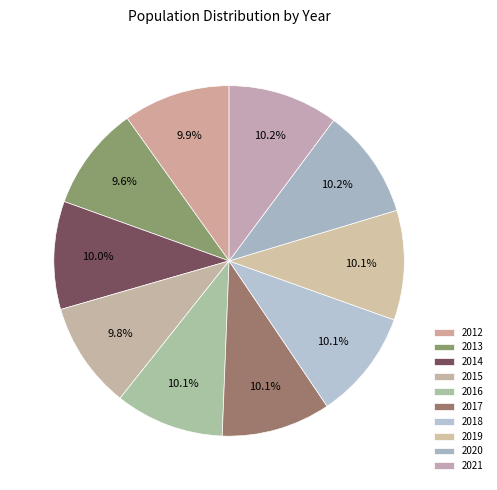

Do 2014 and 2015 together represent more than half of the pie?

No